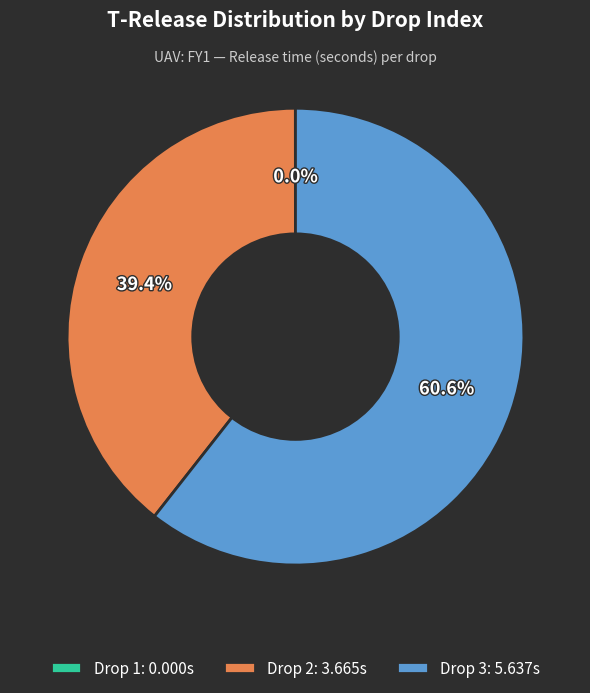

To the nearest percent, what is the average slice percentage?

33%